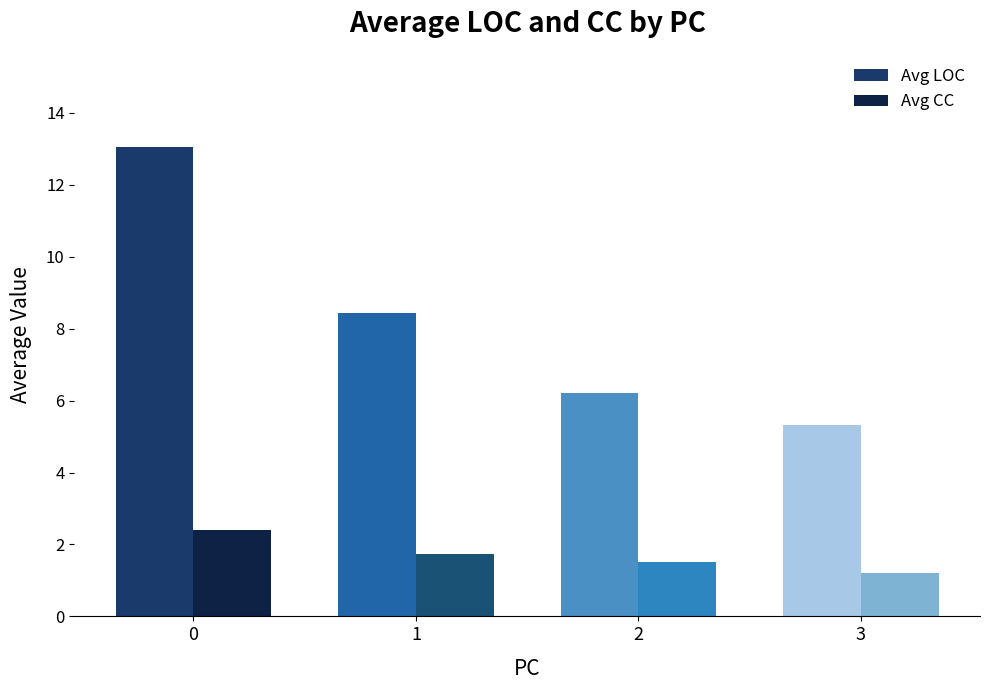

What are all the series names shown in the legend?

Avg LOC, Avg CC